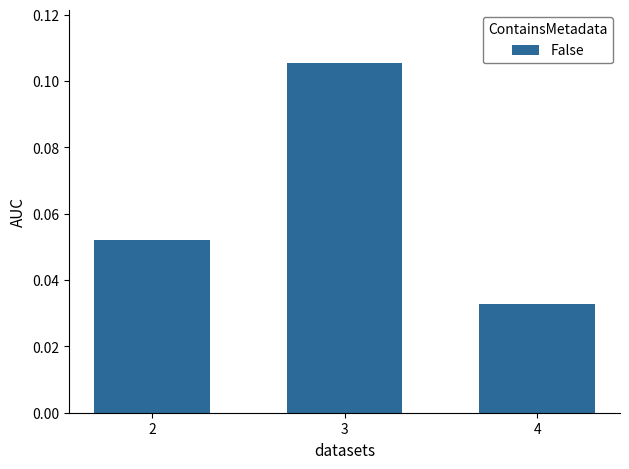

True or false: the data shows 0.0 at 2.

False